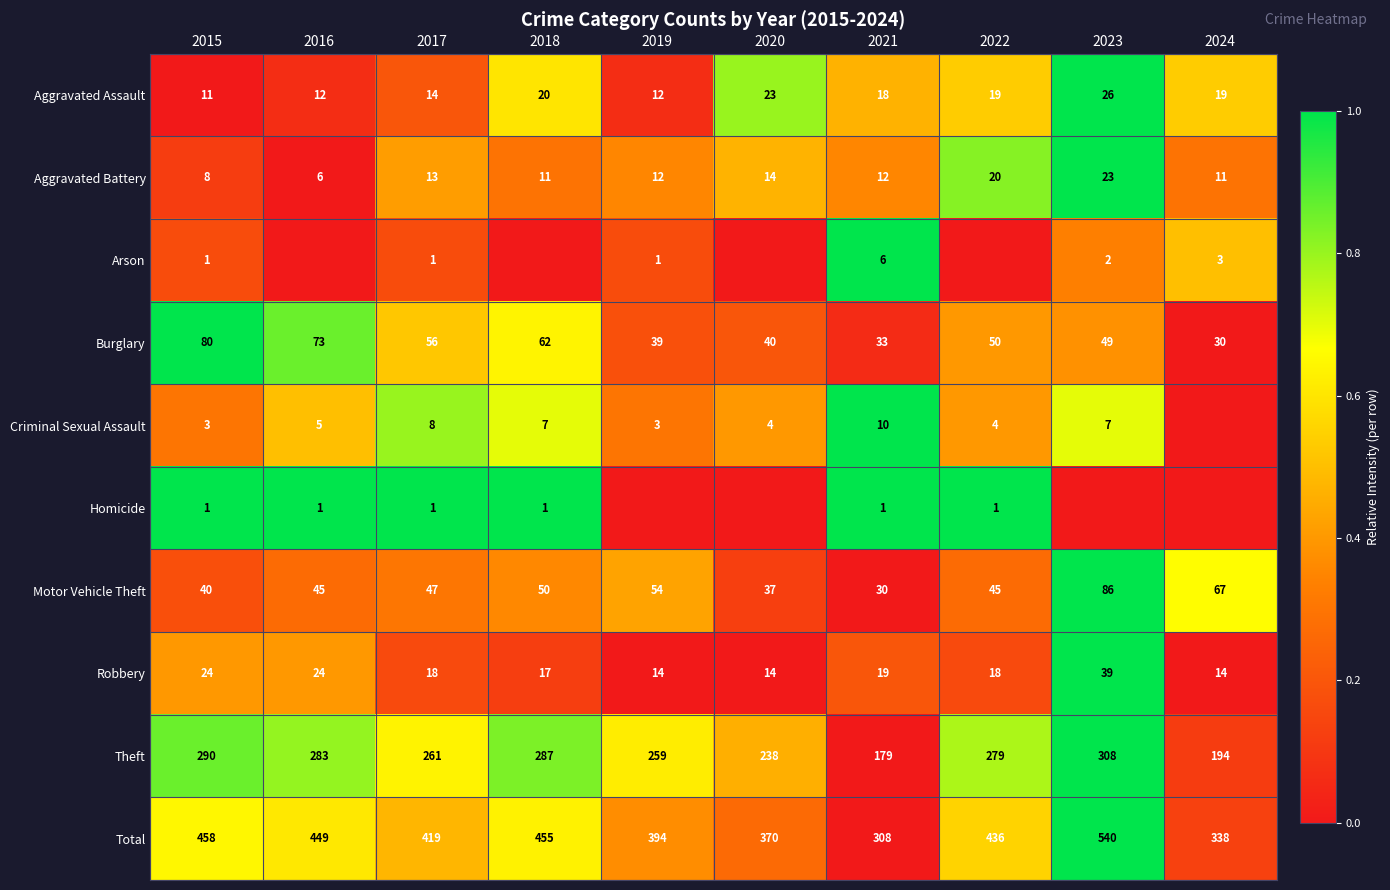

The Theft series shows 308 at 2023. True or false?

True